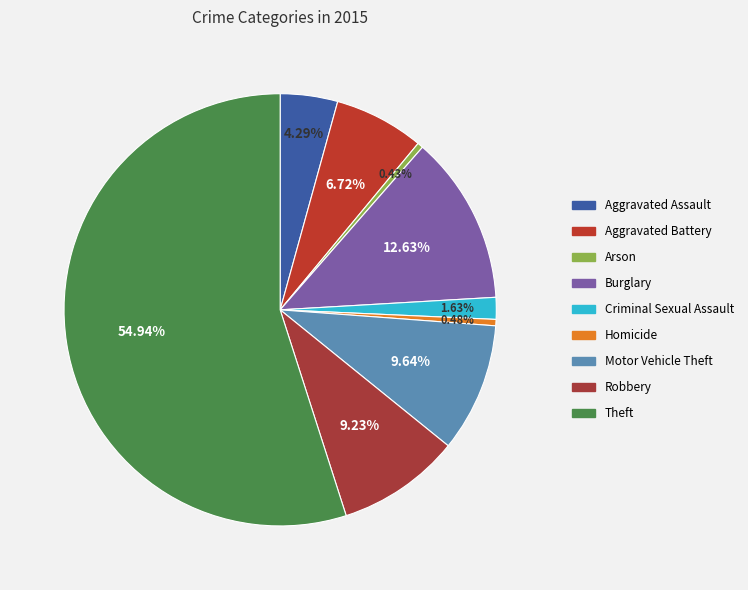

Which has a higher value, Criminal Sexual Assault or Burglary?

Burglary